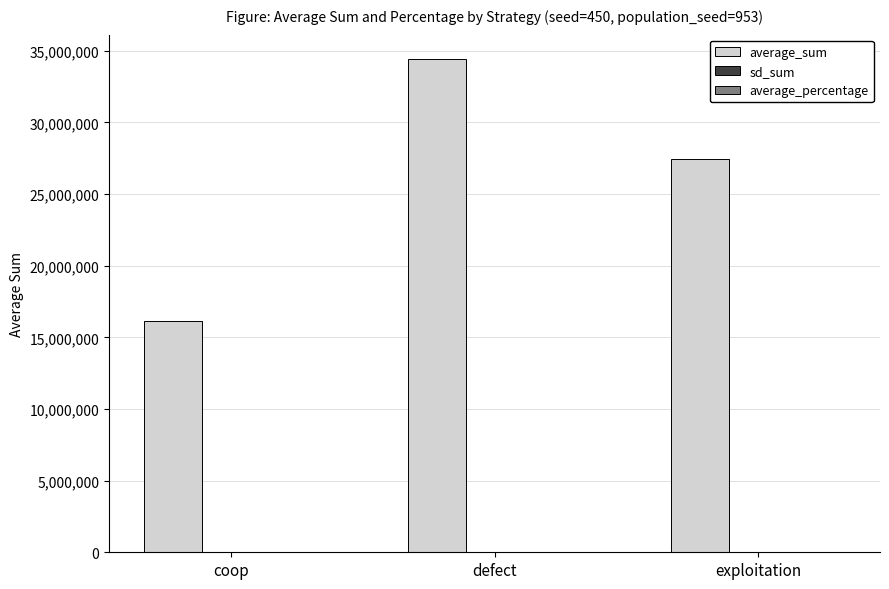

At which category is the sum across all series the highest?

defect